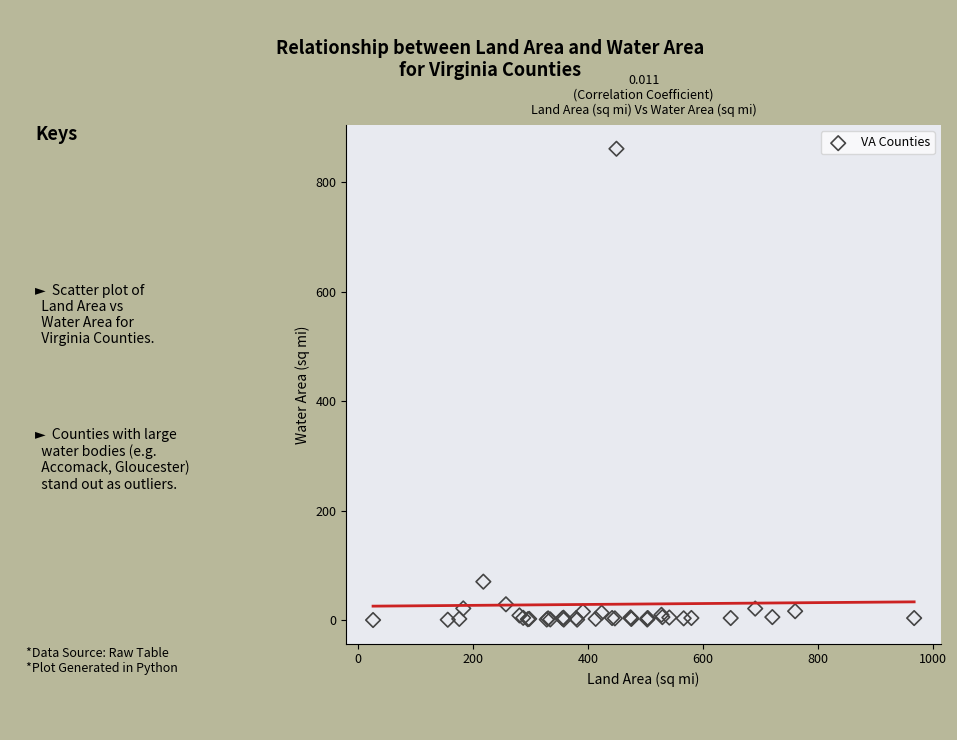

What Y value in the scatter plot is closest to 430?

70.2